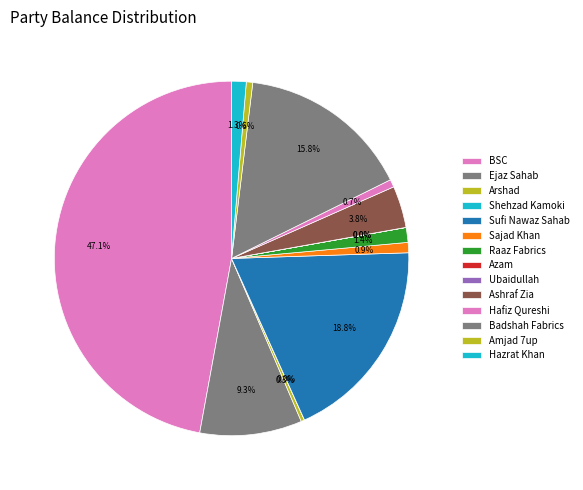

Which slice is the largest?

BSC